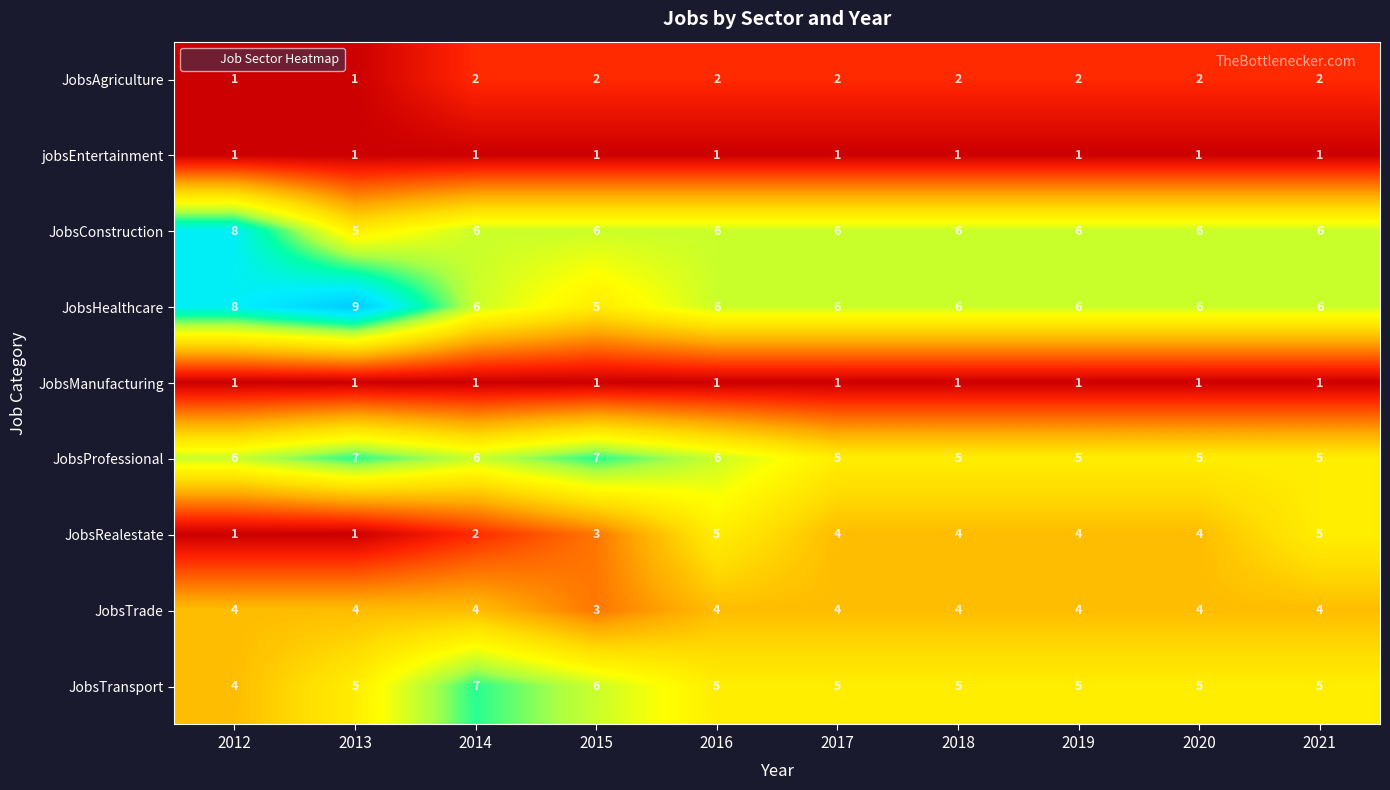

How many JobsAgriculture values are between 2 and 3?

8